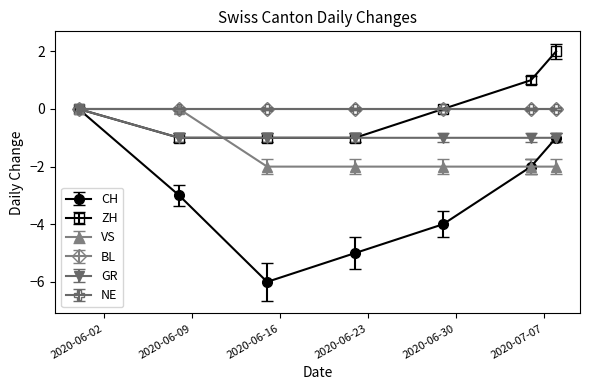

What is the minimum value for GR?

-1